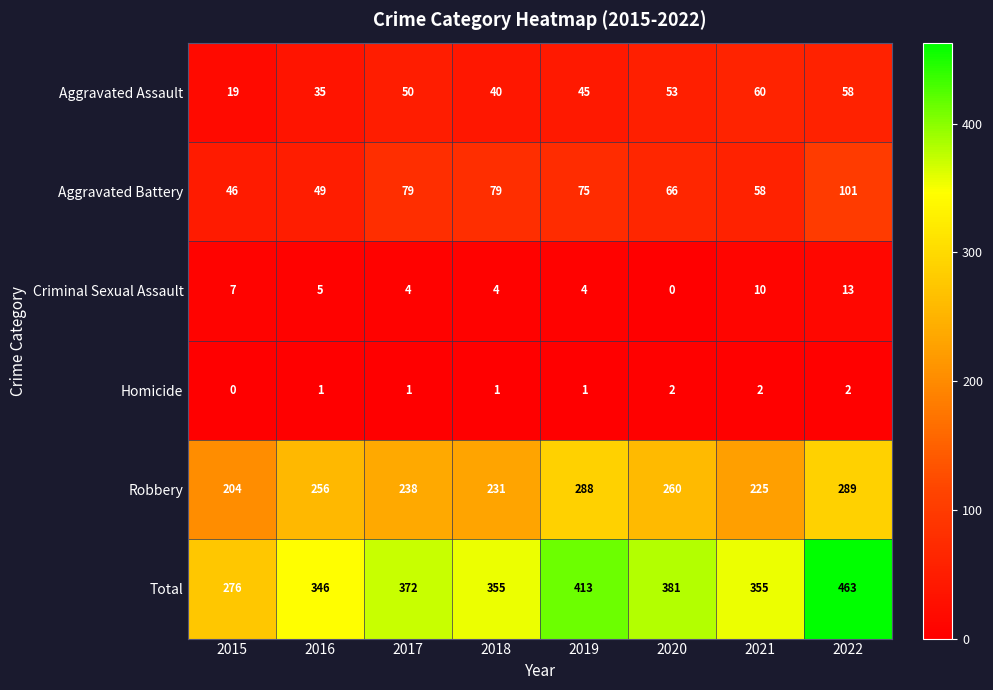

Rank the series at 2015 from highest to lowest value.

Total, Robbery, Aggravated Battery, Aggravated Assault, Criminal Sexual Assault, Homicide